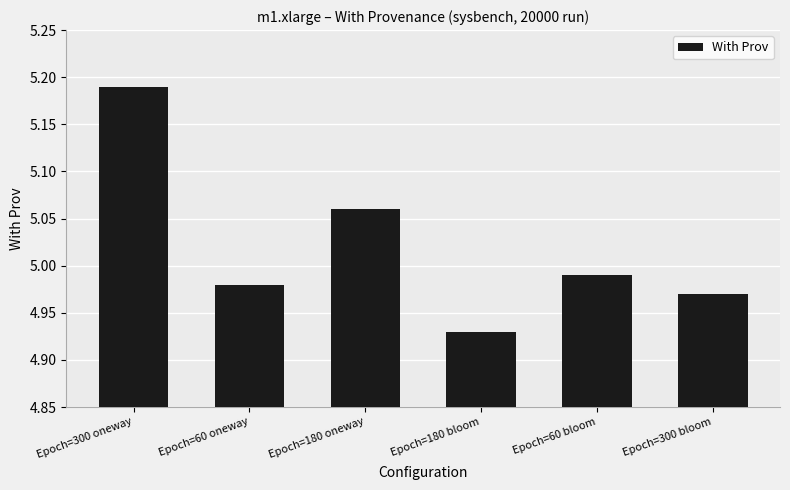

What position from the right is Epoch=60 oneway?

5